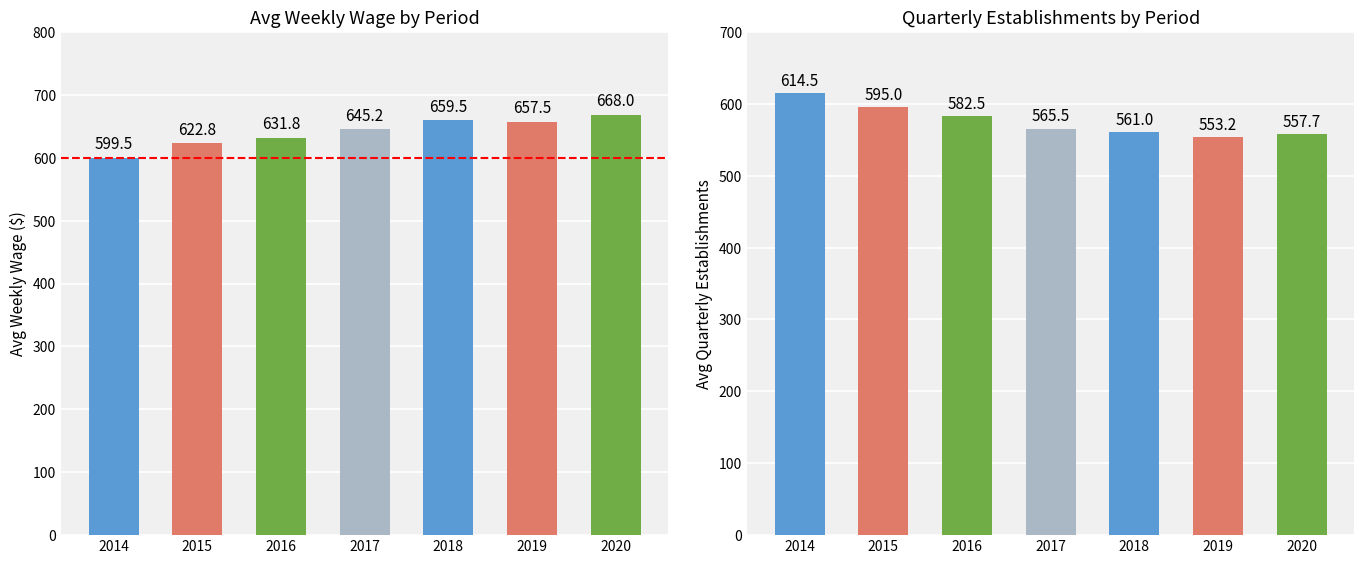

How many bars are there in total?

14